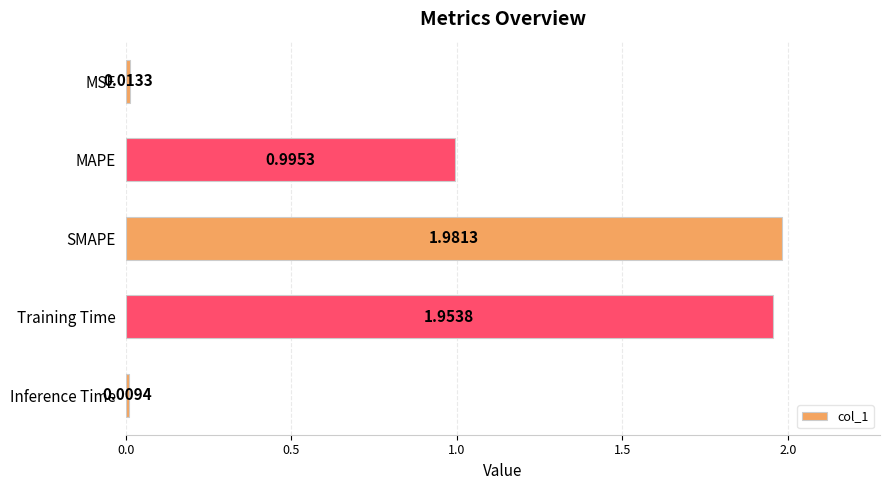

What is the label of the 4th bar from the bottom?

MAPE